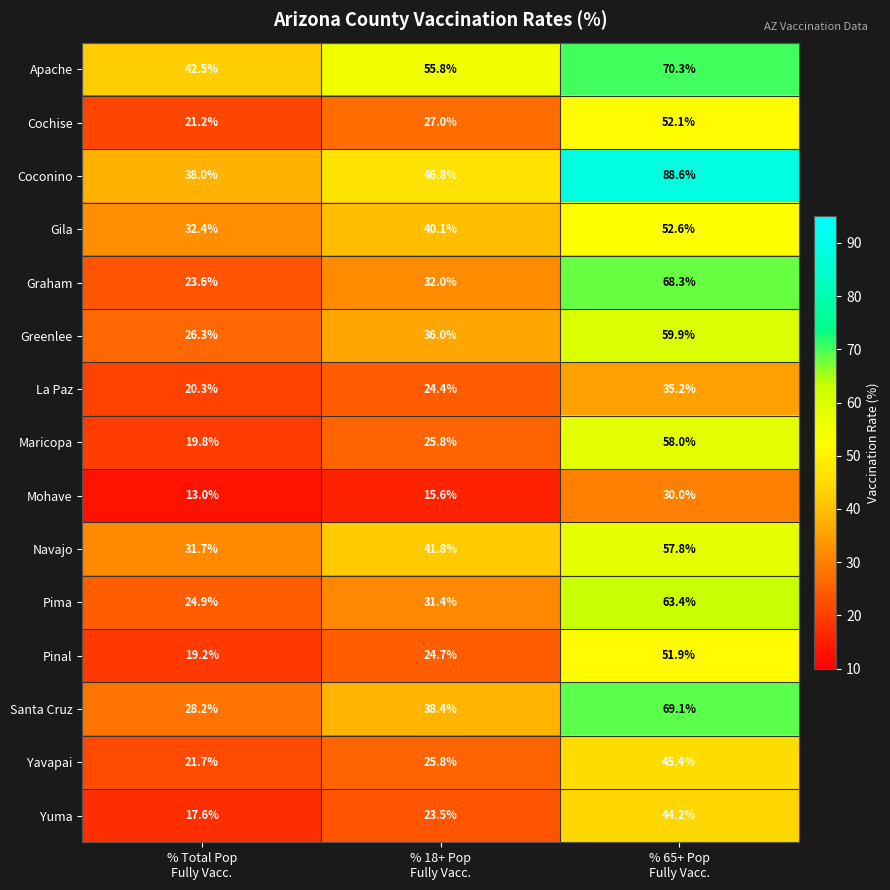

What is the lowest value of the Apache series?

42.5